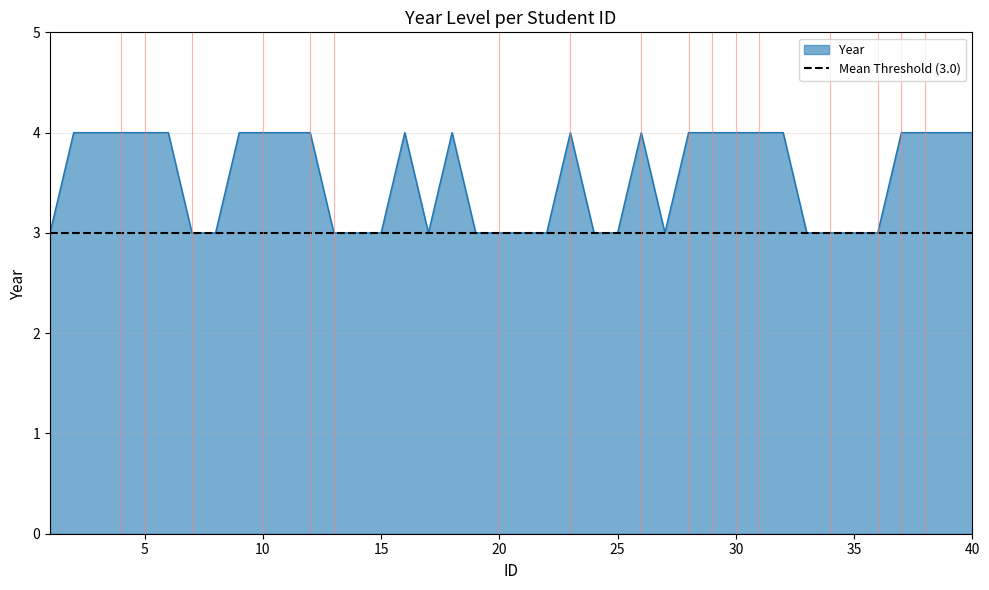

Is it true that the value at 14 is 2?

False